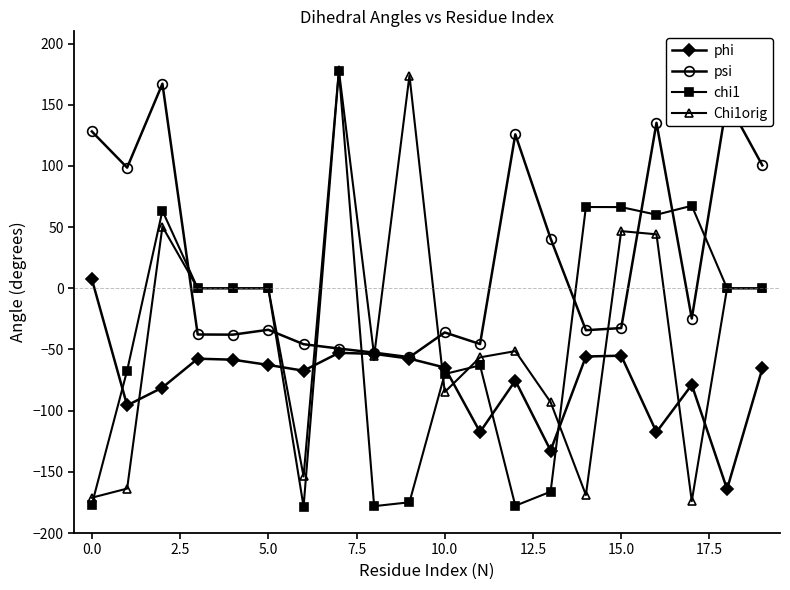

What is the minimum value shown in the chart?

-178.4